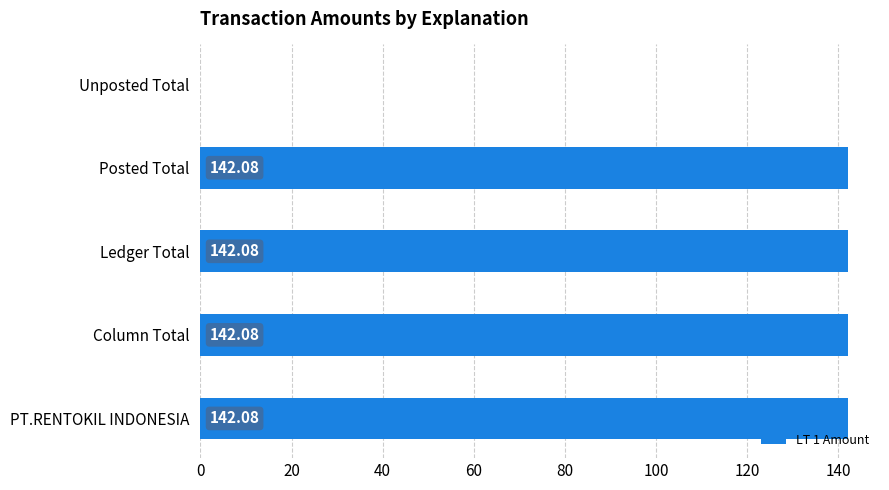

Are the bars grouped side by side (vs. stacked)?

No